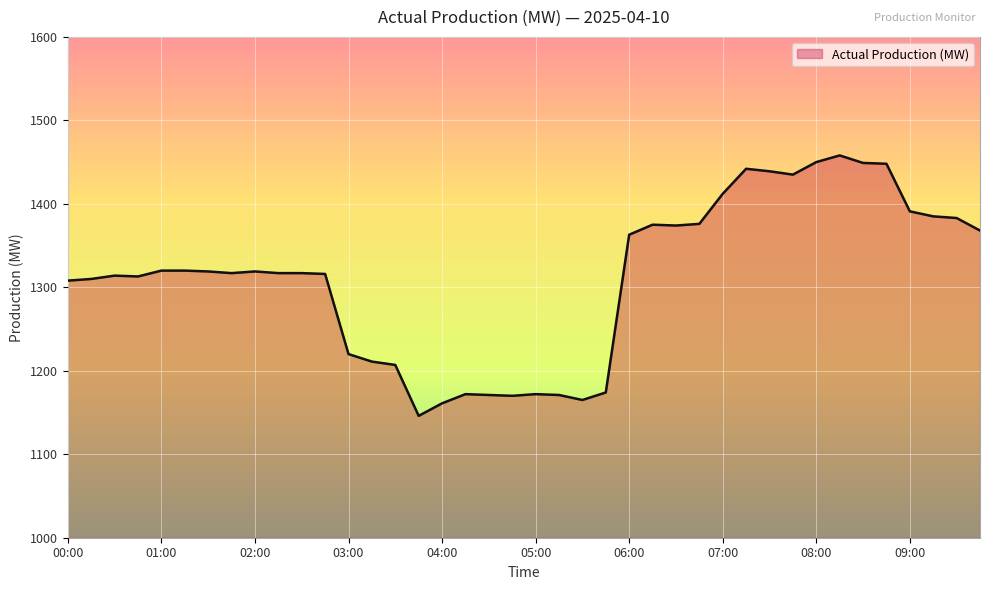

What is the maximum value shown in the chart?

1458